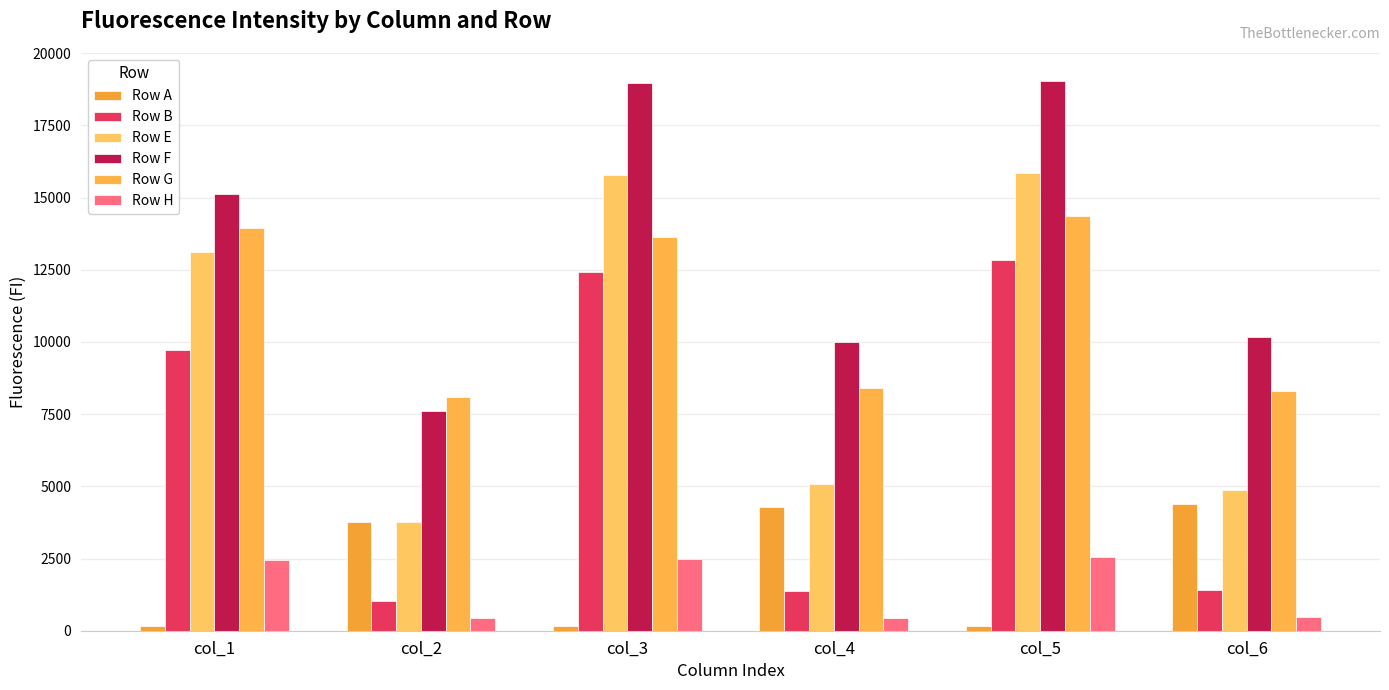

Are the bars horizontal?

No